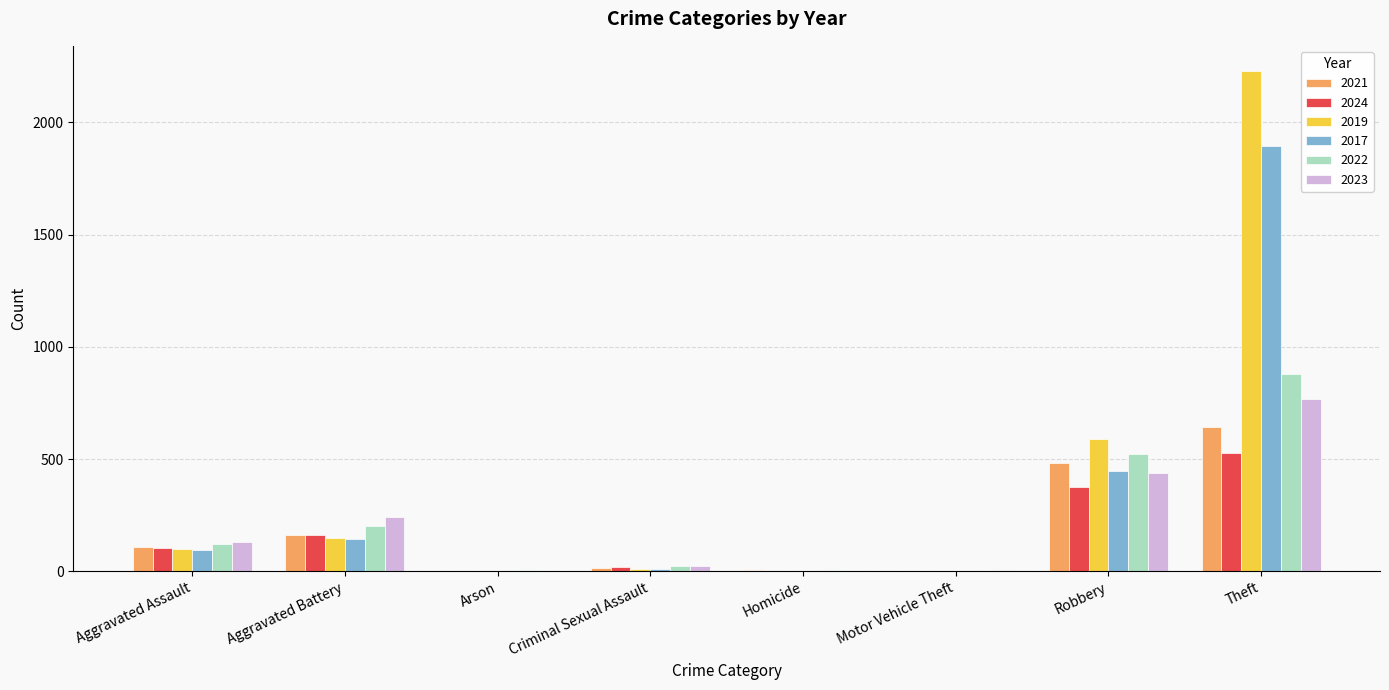

Is it true that 2017 equals 142 at Aggravated Battery?

True